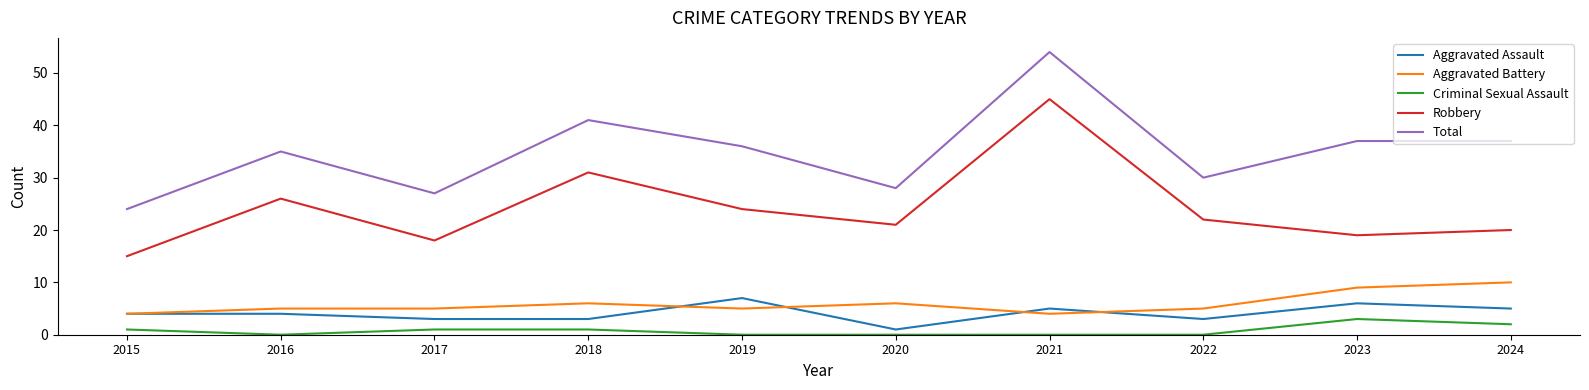

At which category is the sum across all series the highest?

2021